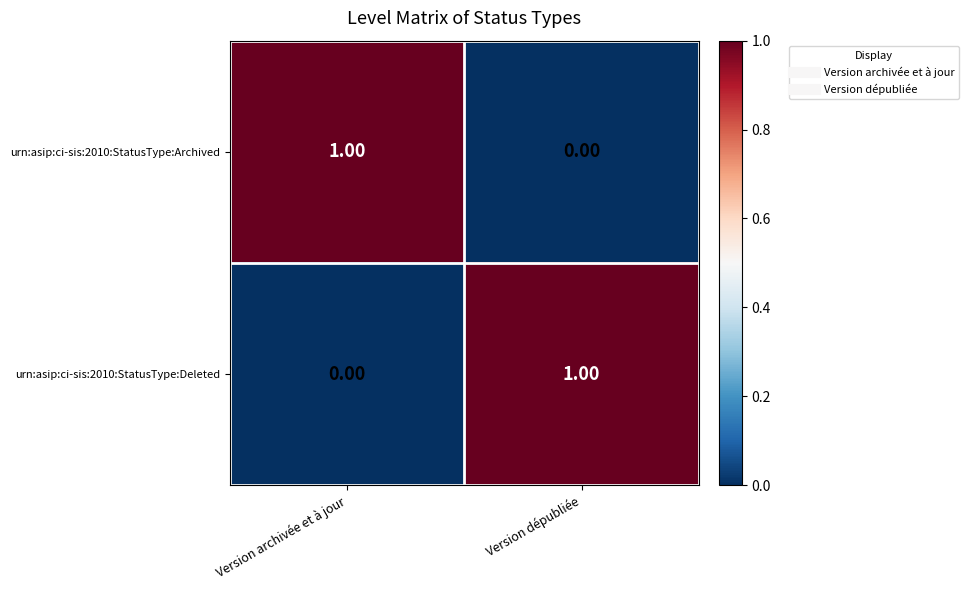

At which label is urn:asip:ci-sis:2010:StatusType:Deleted closest to 0?

Version archivée et à jour